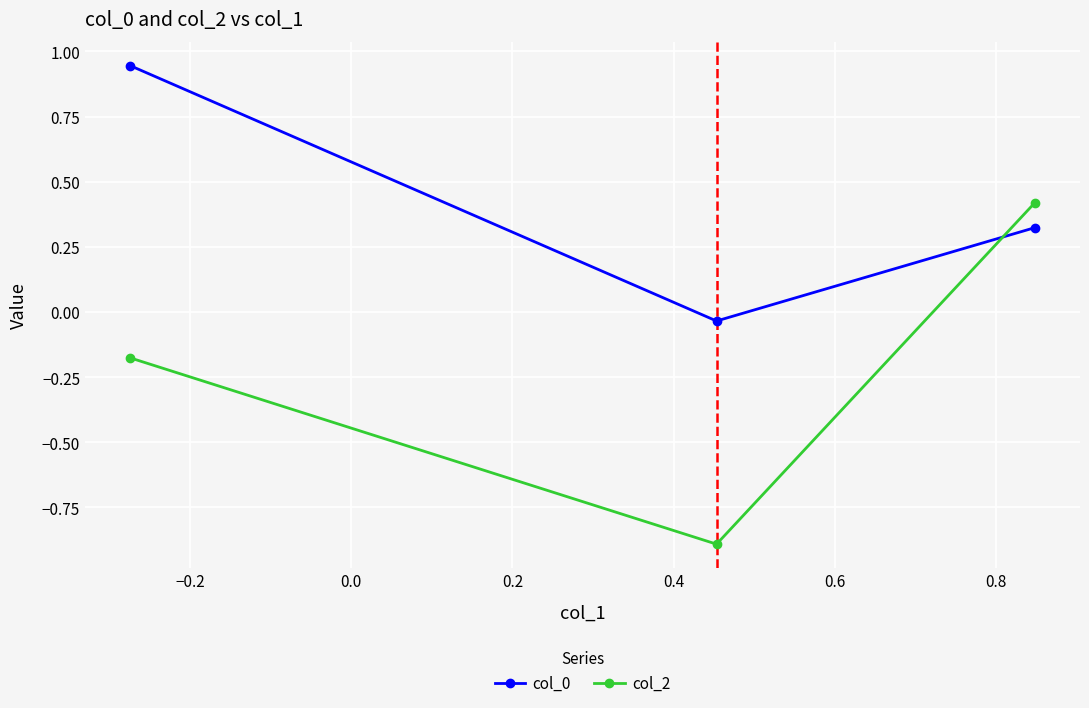

What is the value of the col_2 point at the 3rd from the left?

0.4